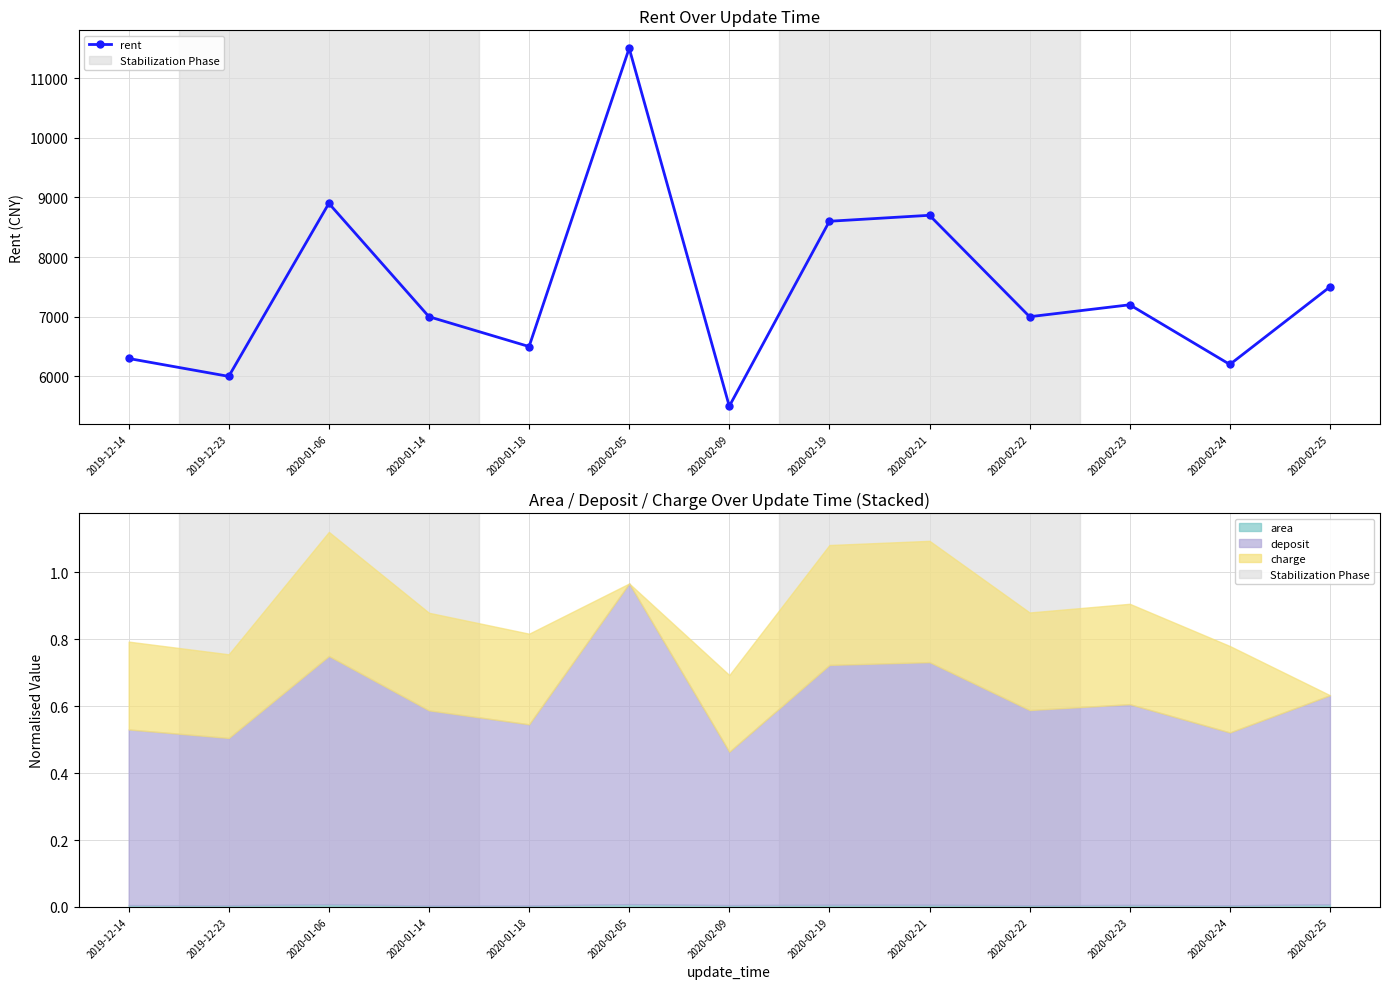

What is the change in value from 2019-12-23 to 2020-02-25?

+1500